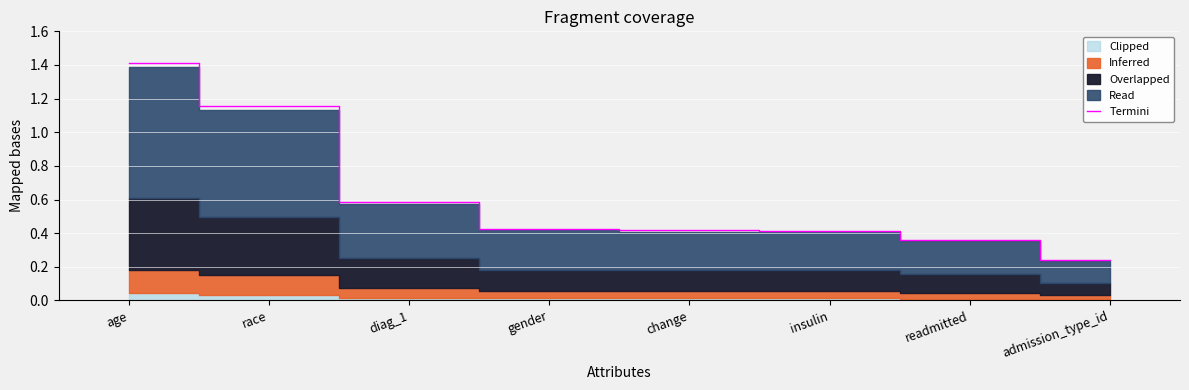

Is it true that the value at readmitted is 0.4?

True